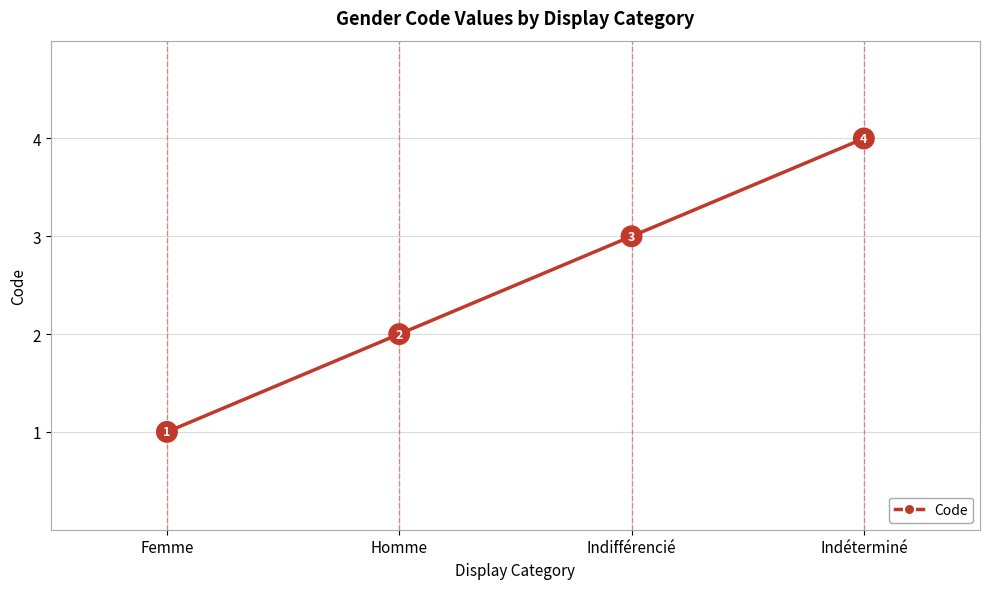

What is the difference between the second highest and minimum values?

2